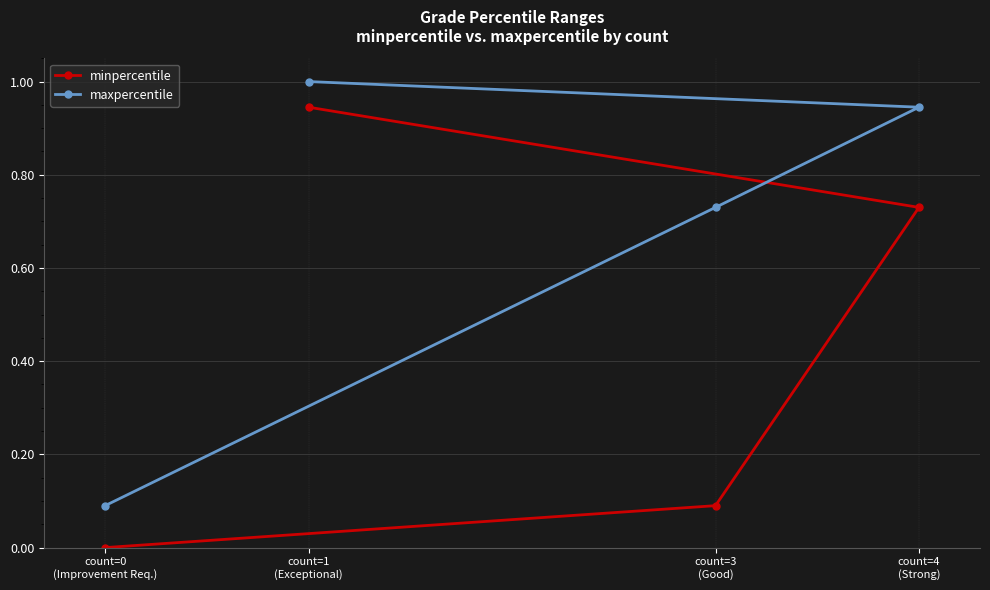

What is the value of the maxpercentile point at the 2nd from the left?

1.0